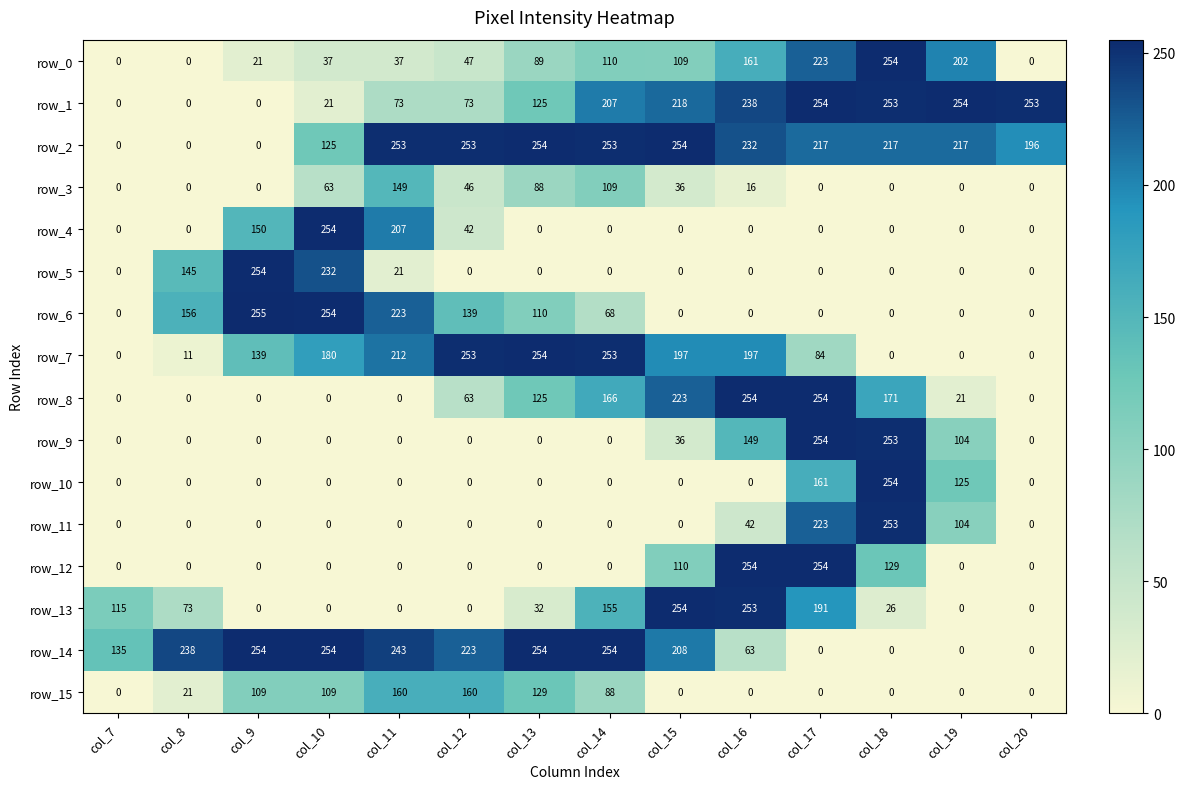

At which category is the sum across all series the highest?

col_17